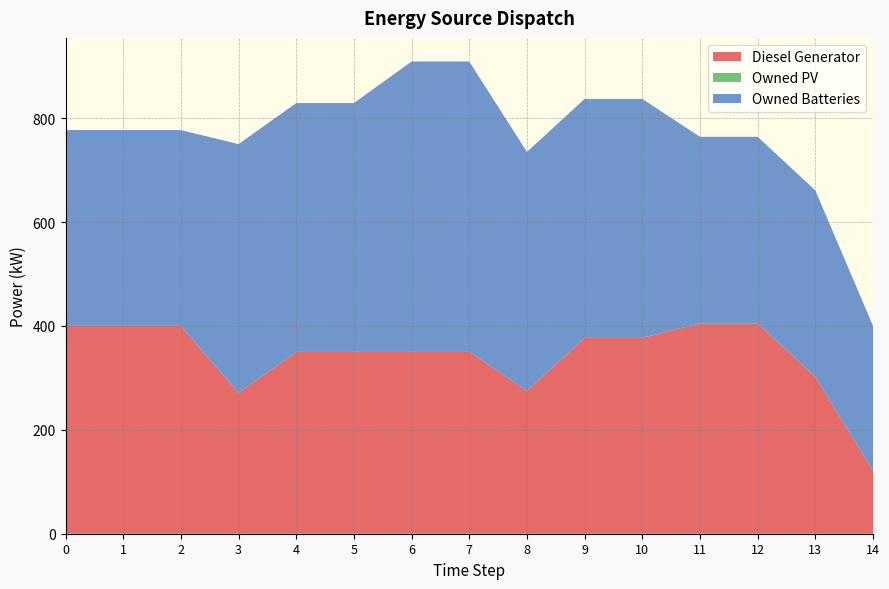

Reading right to left, what are all the values shown in this chart?

Diesel Generator: 14=121.0	13=302.0	12=405.0	11=405.0	10=377.0	9=377.0	8=275.0	7=350.0	6=350.0	5=350.0	4=350.0	3=271.0	2=400.0	1=400.0	0=400.0
Owned PV: 14=0.0	13=0.0	12=0.0	11=0.0	10=0.0	9=0.0	8=0.0	7=0.0	6=0.0	5=0.0	4=0.0	3=0.0	2=0.0	1=0.0	0=0.0
Owned Batteries: 14=279.0	13=359.0	12=359.0	11=359.0	10=460.0	9=460.0	8=460.0	7=559.0	6=559.0	5=479.0	4=479.0	3=479.0	2=377.0	1=377.0	0=377.0